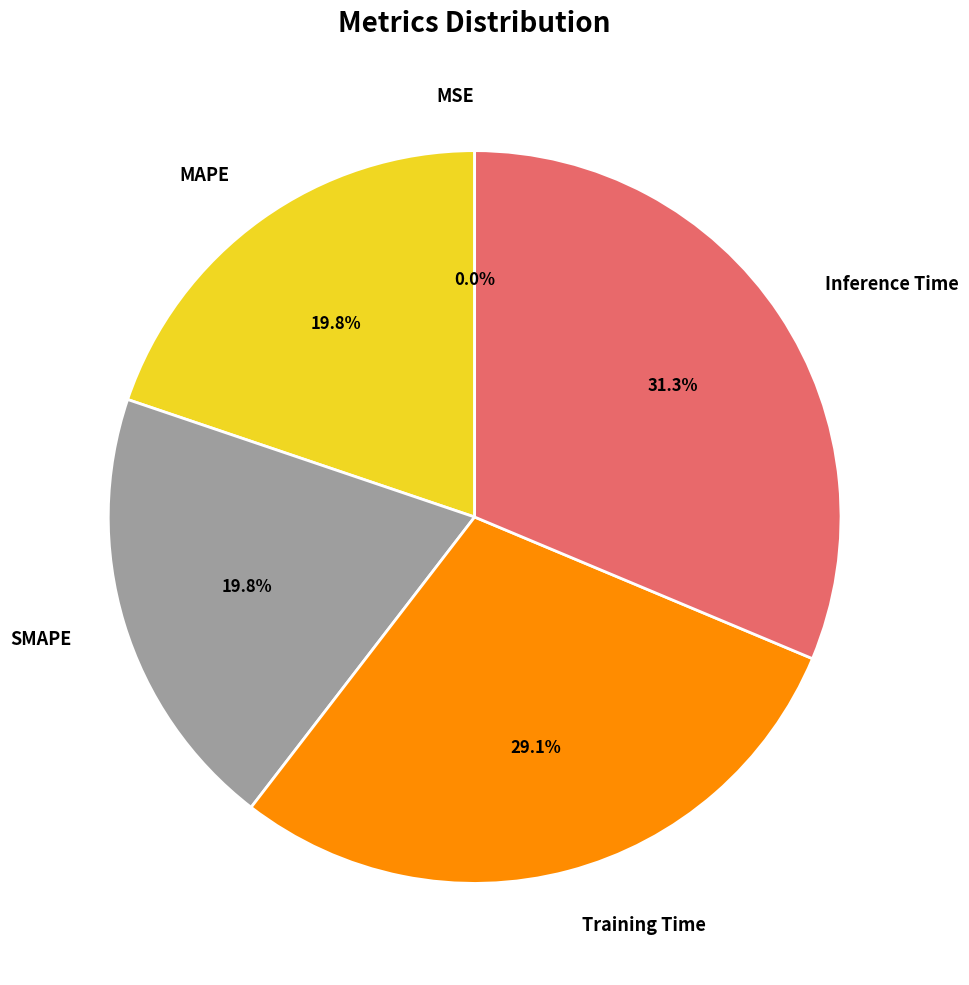

Is it true that Inference Time is 25% of the pie?

False